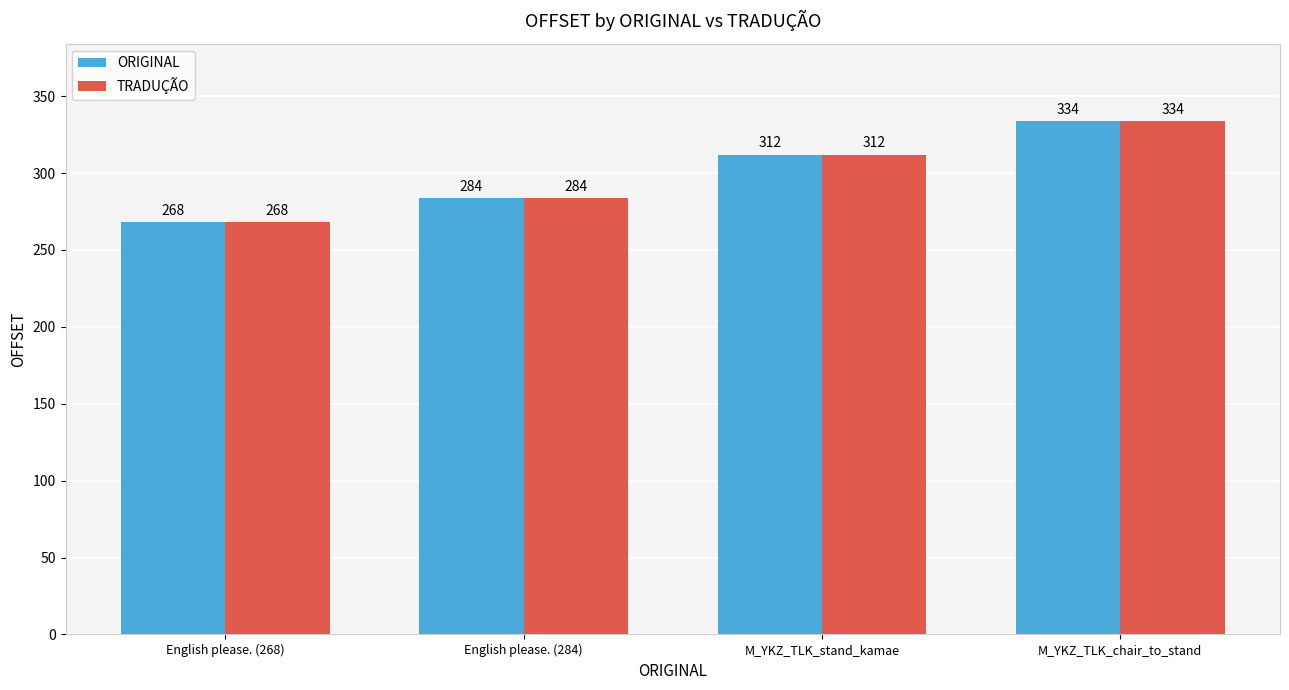

At how many categories does at least one series exceed 276?

3